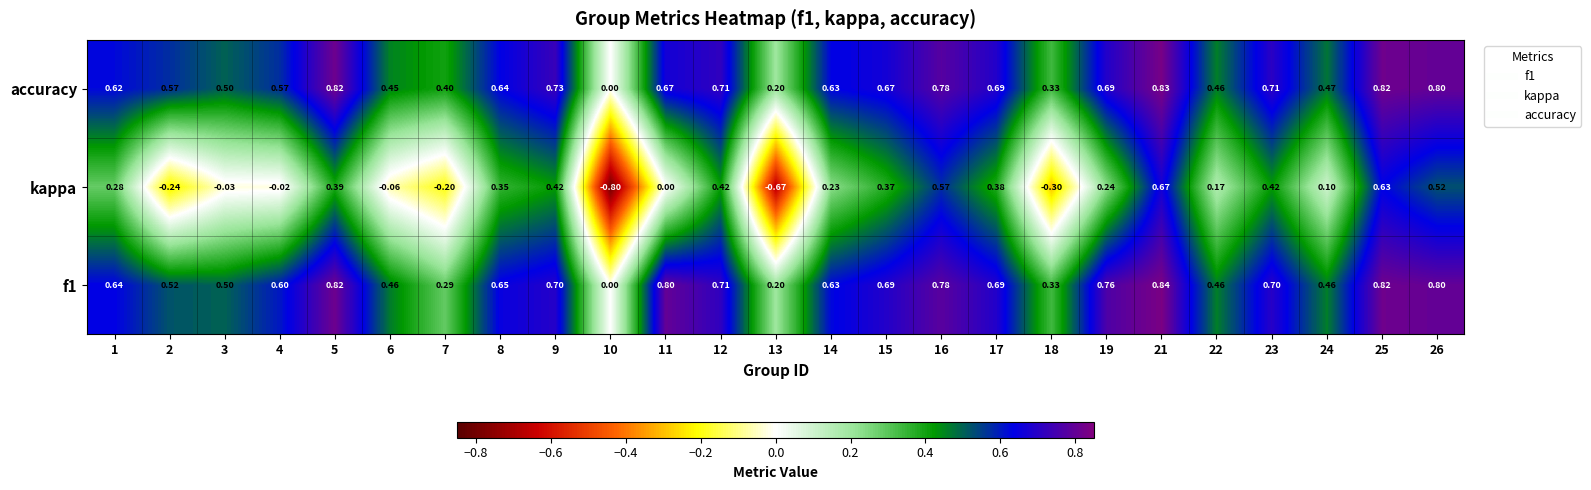

Which series has the widest spread of values?

kappa